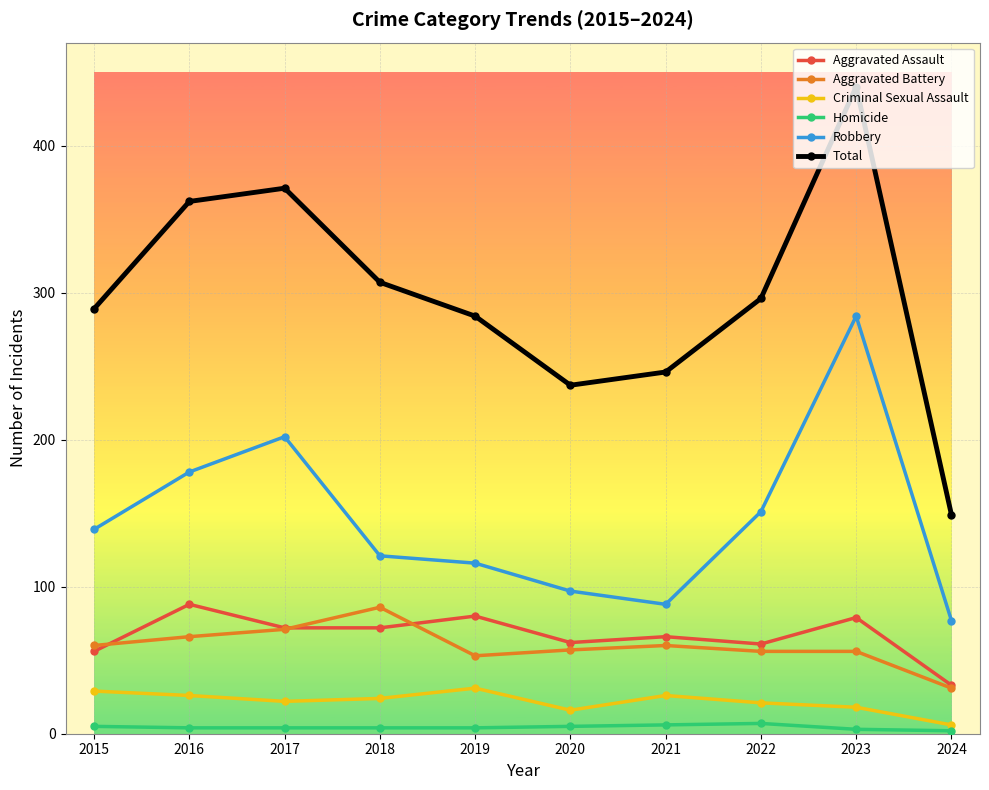

Where is Total nearest to the value 294?

2022